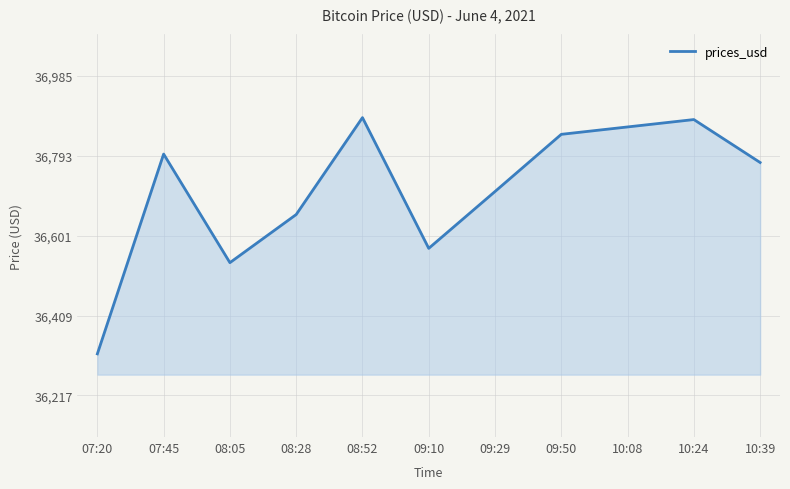

What is the maximum value shown in the chart?

36885.2